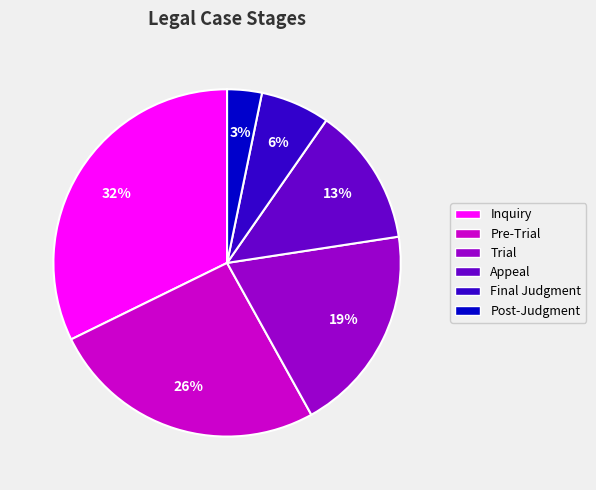

Which has a higher value, Inquiry or Pre-Trial?

Inquiry